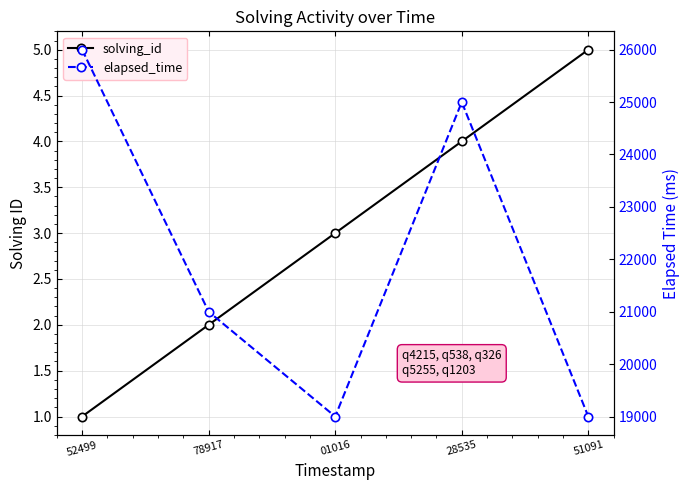

What is the lowest value of the elapsed_time series?

19000